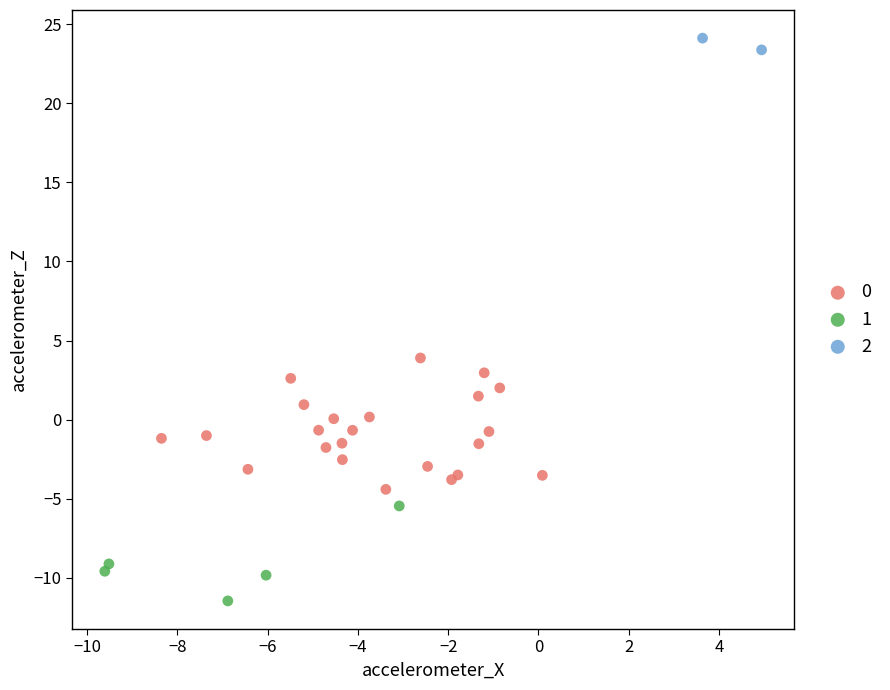

Which series contains the lowest Y value?

1